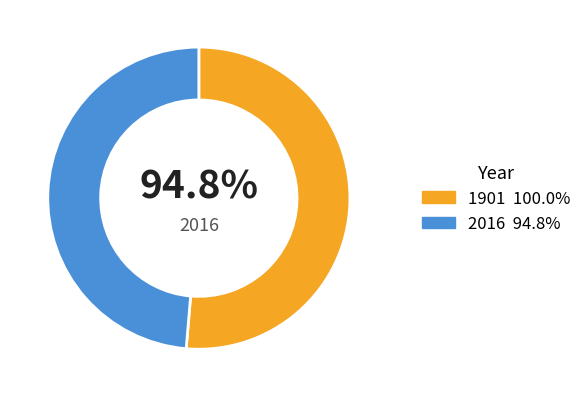

What is the smallest slice in the pie chart?

2016